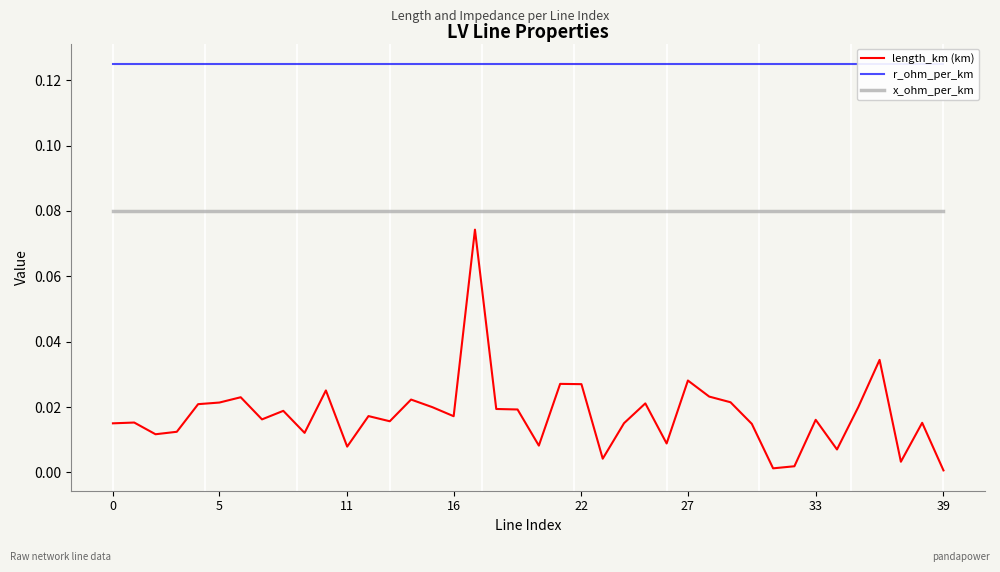

What is the sum of all length_km (km) values?

0.7